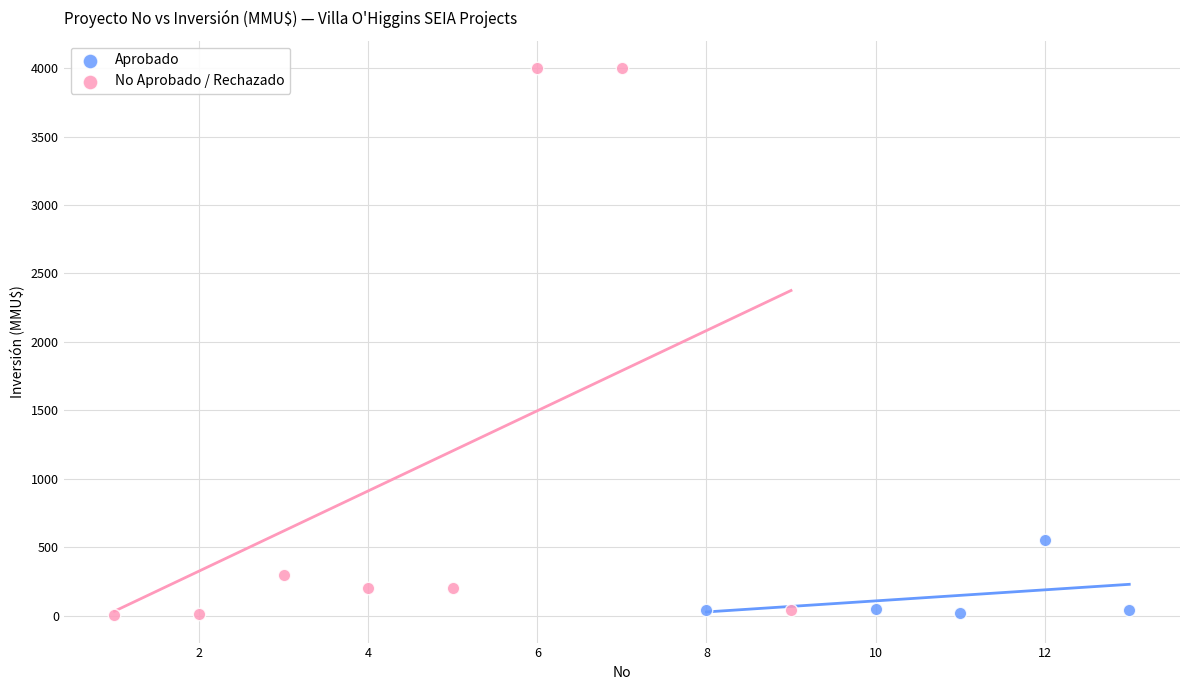

Which series reaches the maximum Y coordinate?

No Aprobado / Rechazado